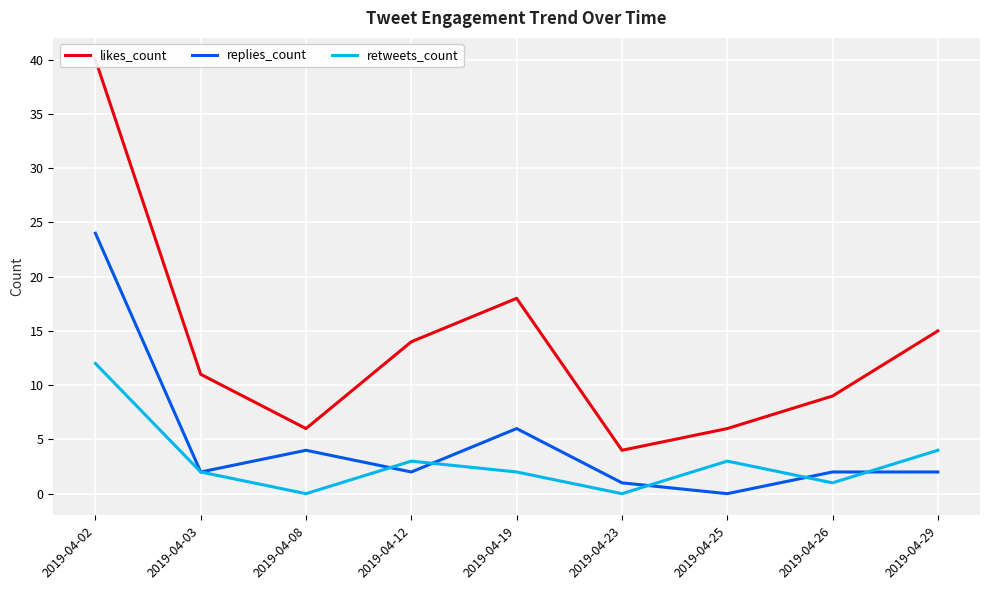

How many data points in likes_count are less than 11?

4